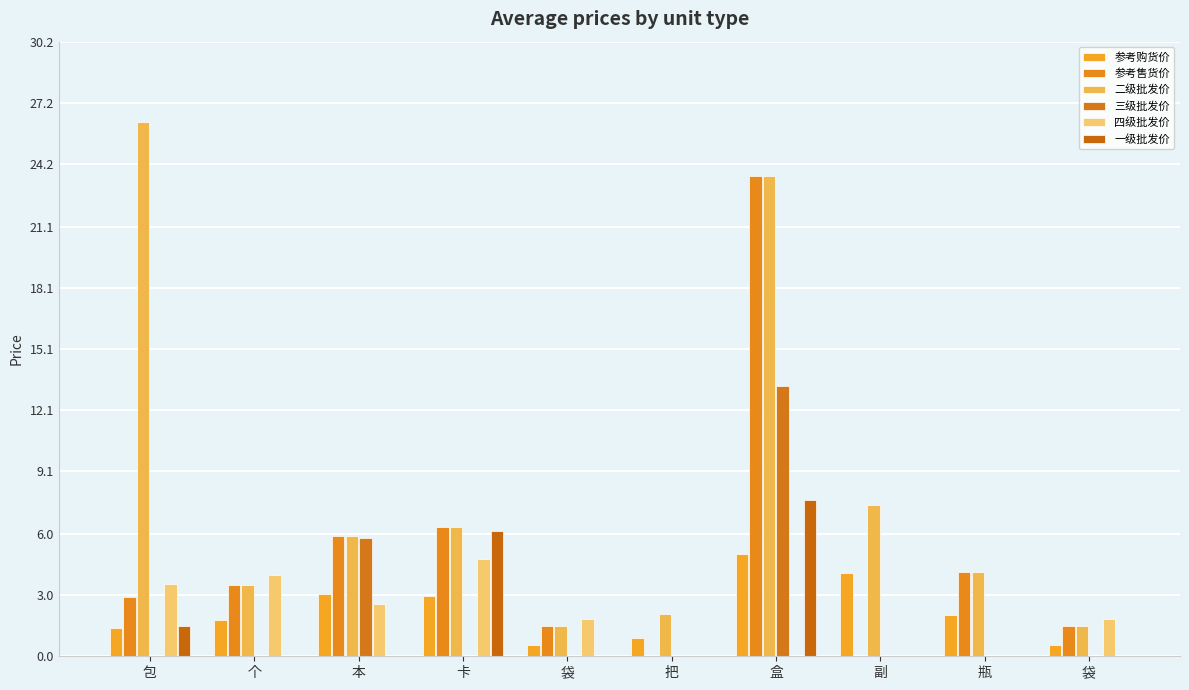

Are the bars horizontal?

No